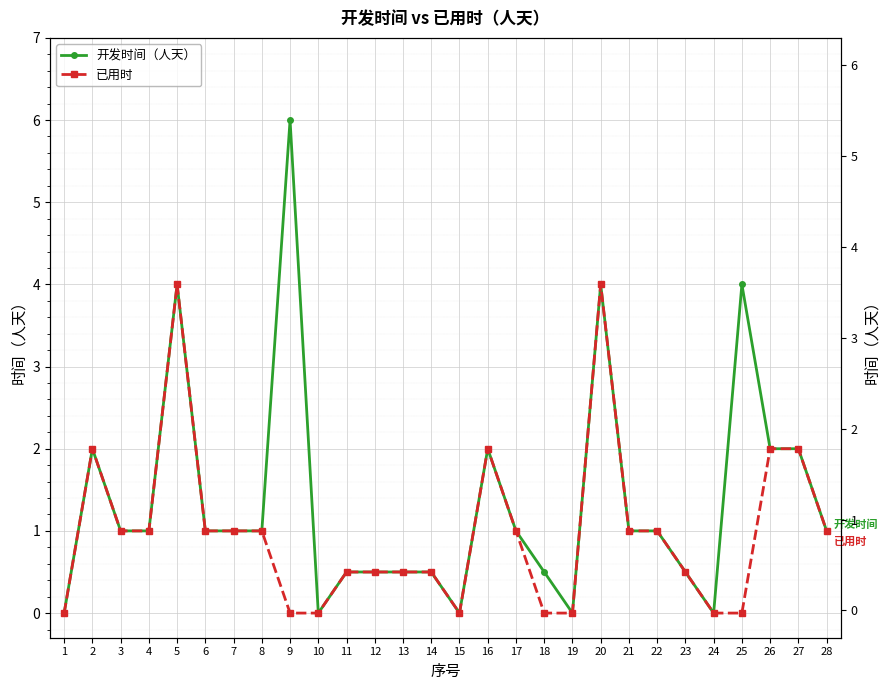

Which series has the largest total across all categories?

开发时间（人天）